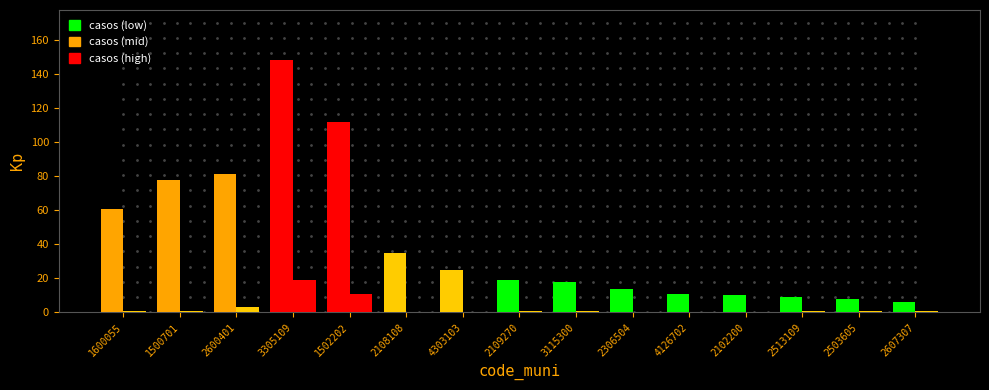

Reading left to right, list all the values displayed in this chart.

casos: 1600055=61	1500701=78	2600401=81	3305109=148	1502202=112	2108108=35	4303103=25	2109270=19	3115300=18	2306504=14	4126702=11	2102200=10	2513109=9	2503605=8	2607307=6
mortes: 1600055=1	1500701=1	2600401=3	3305109=19	1502202=11	2108108=0	4303103=0	2109270=1	3115300=1	2306504=0	4126702=0	2102200=0	2513109=1	2503605=1	2607307=1